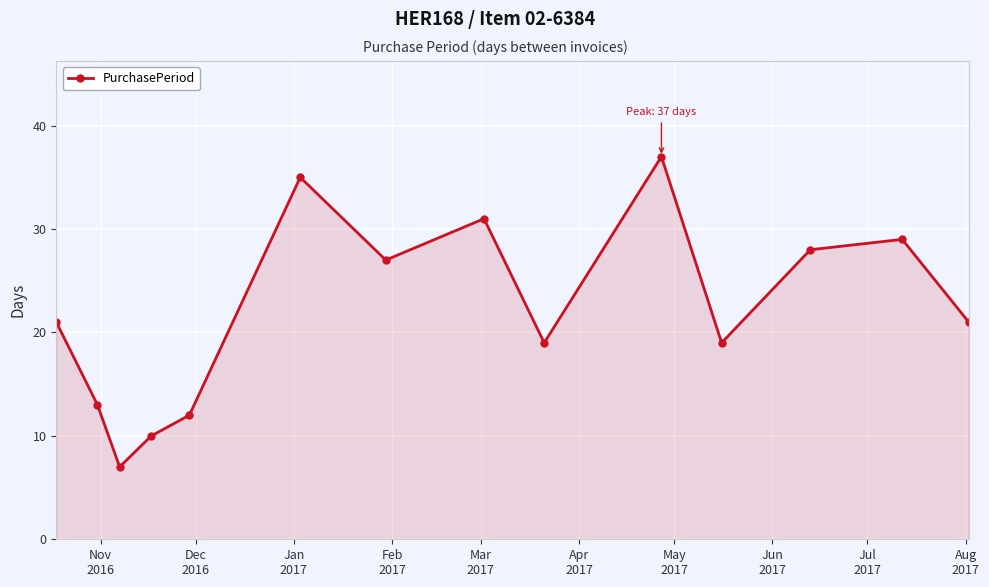

What is the smallest value displayed?

7